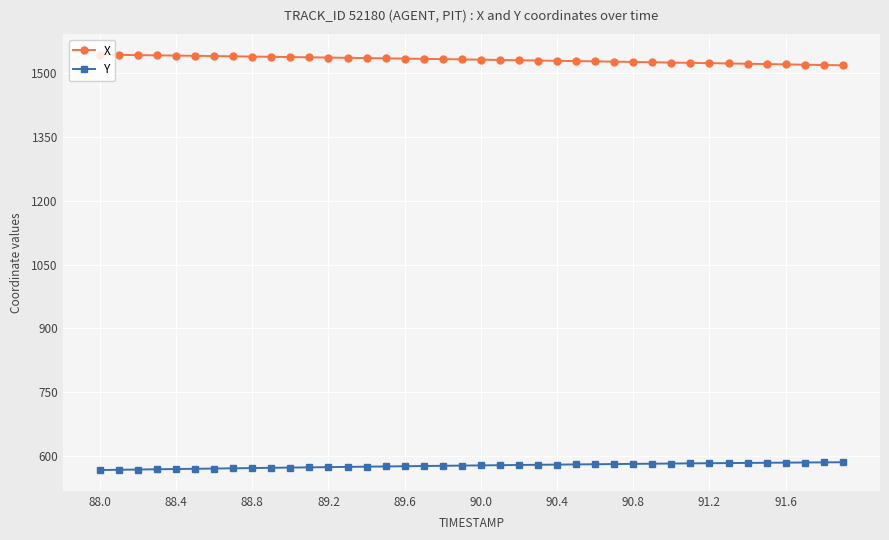

What is the minimum value for X?

1519.1